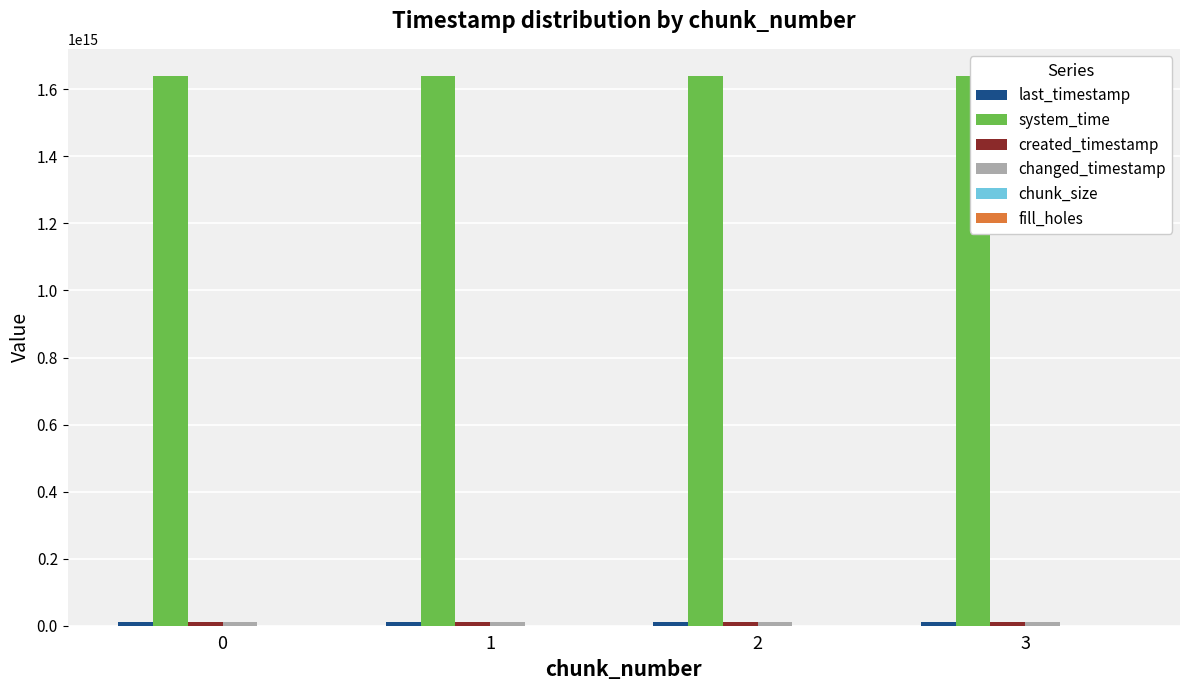

True or false: changed_timestamp has a value of 9894335696027 at 3.

True